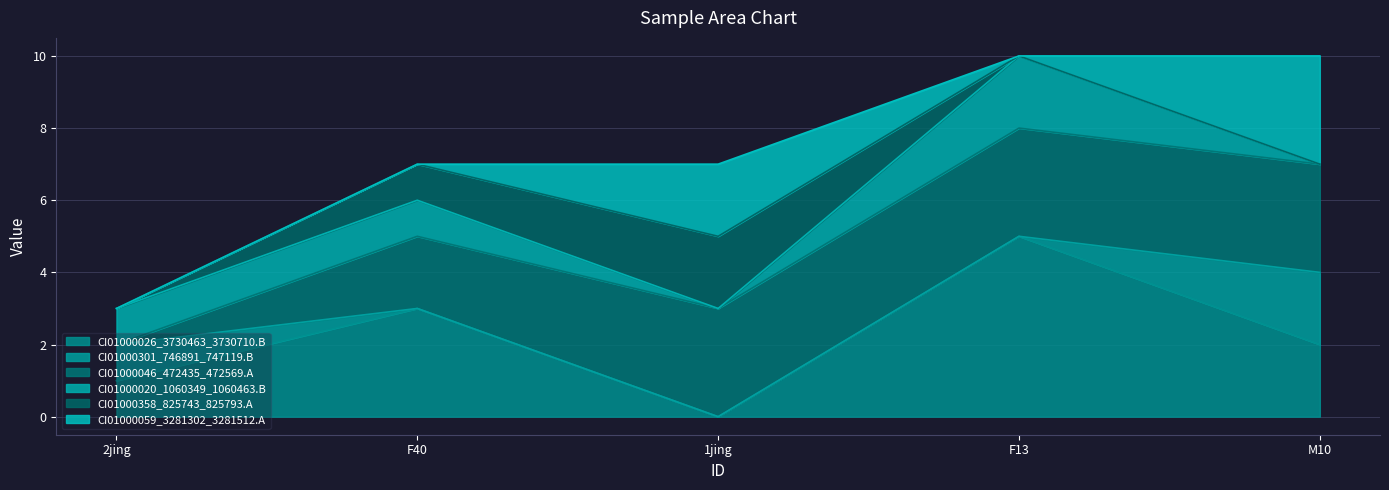

True or false: CI01000059_3281302_3281512.A and CI01000046_472435_472569.A cross at least once.

False